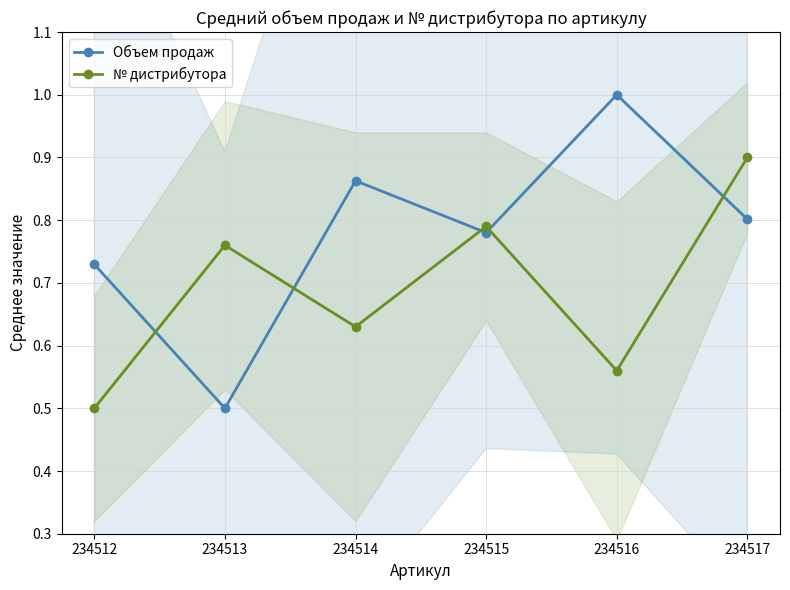

What is the average value of the № дистрибутора series?

0.7